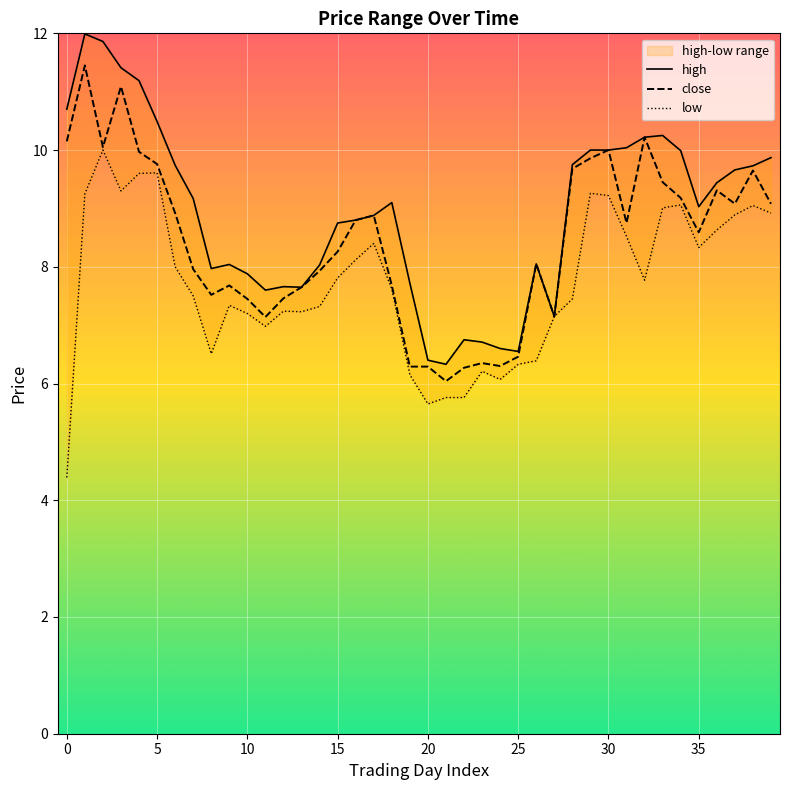

True or false: low has more than 1 points higher than both neighbors.

True